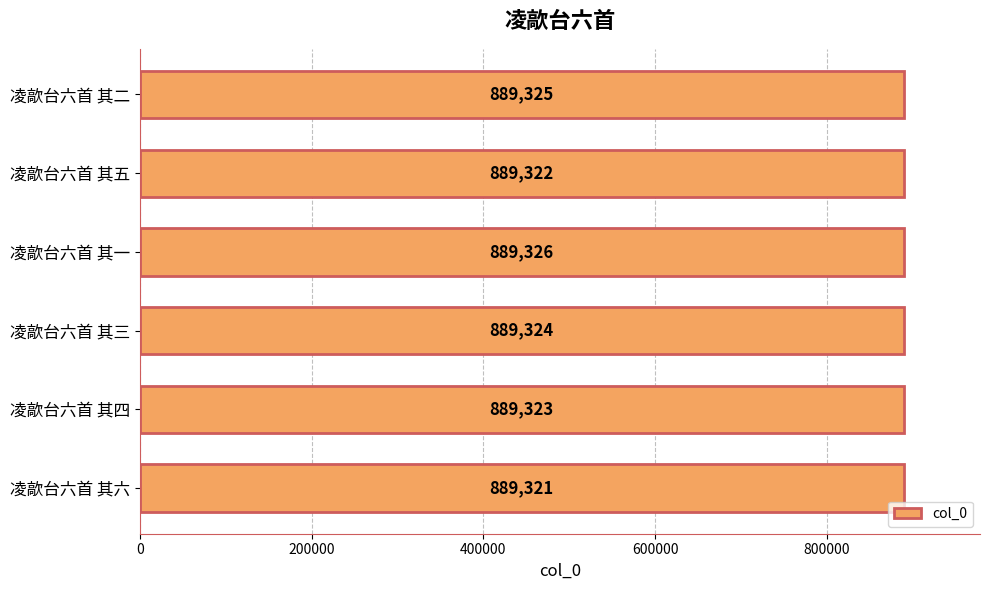

Is it true that the value at 凌歊台六首 其五 is 889322?

True